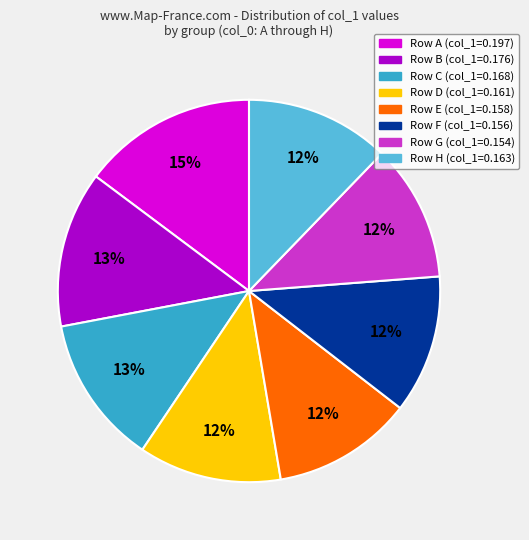

Is there any slice that represents more than half of the pie?

No